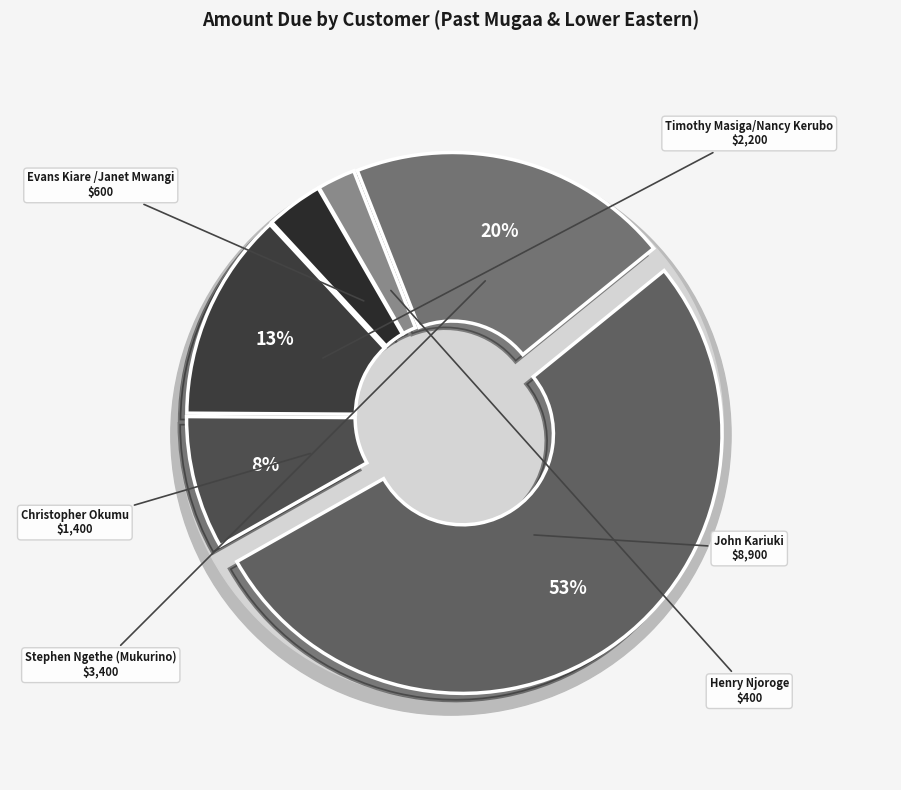

To the nearest percent, what is the difference between the Timothy Masiga/Nancy Kerubo and Stephen Ngethe (Mukurino) slice percentages?

7%